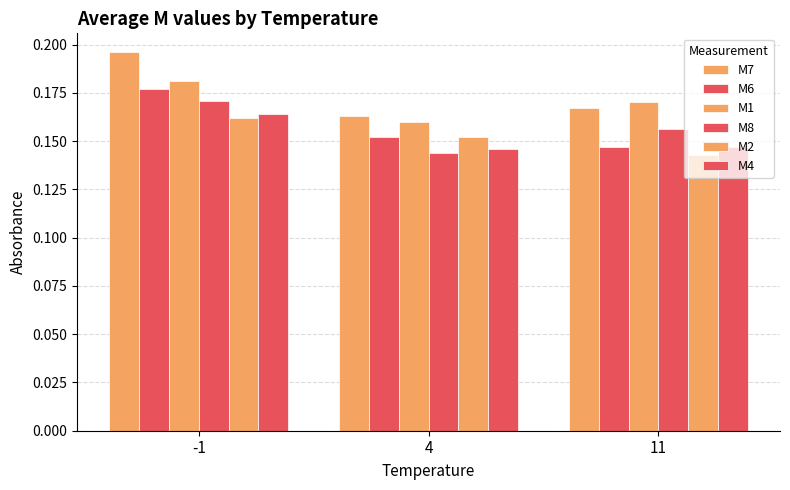

How many data points does each series have?

3